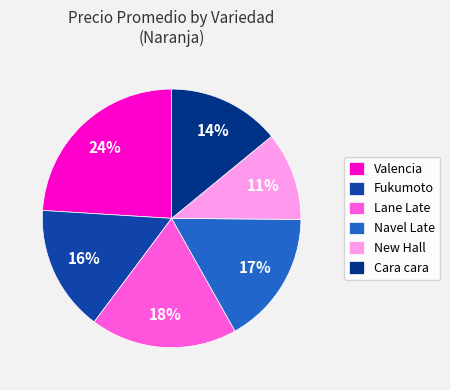

How many slices are in this pie chart?

6